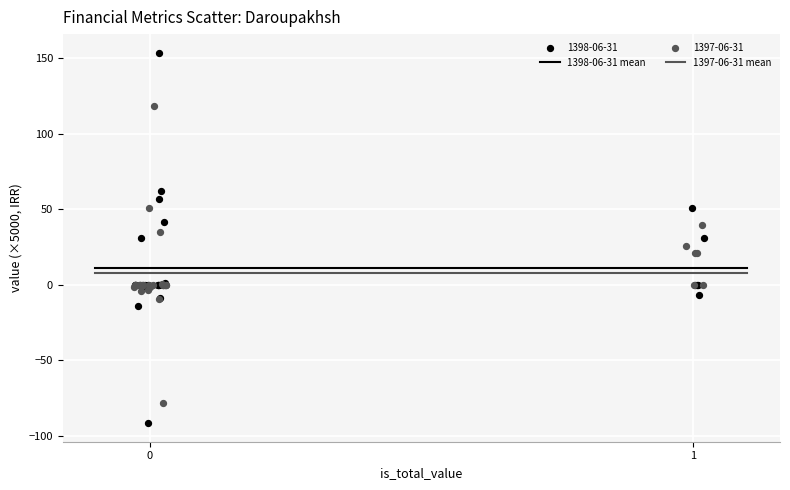

Which series reaches the maximum Y coordinate?

1398-06-31